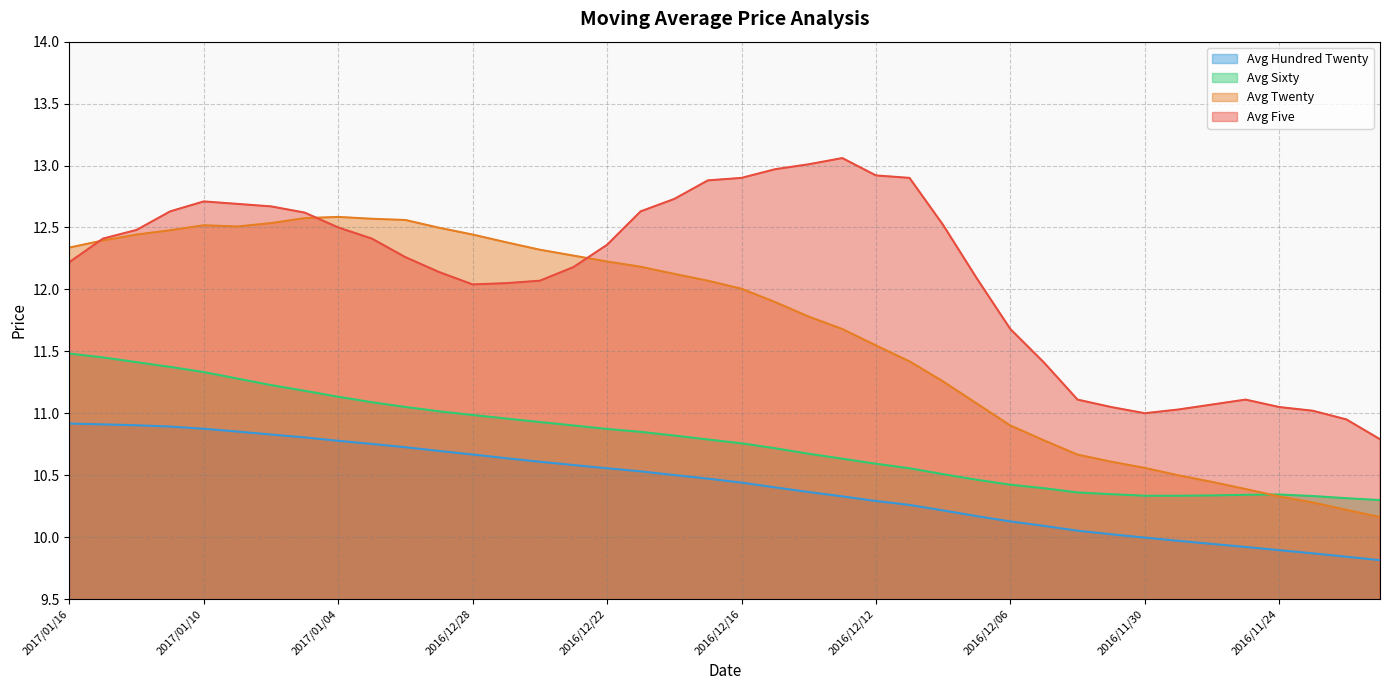

What is the value of the avg_sixty point at the 24th from the left?

10.6